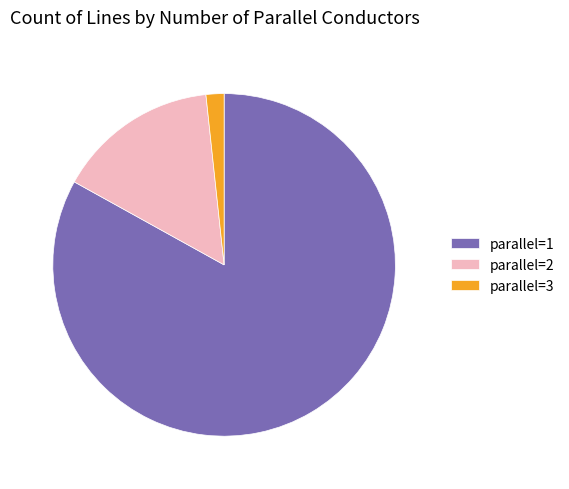

Is it true that parallel=2 is 15% of the pie?

True